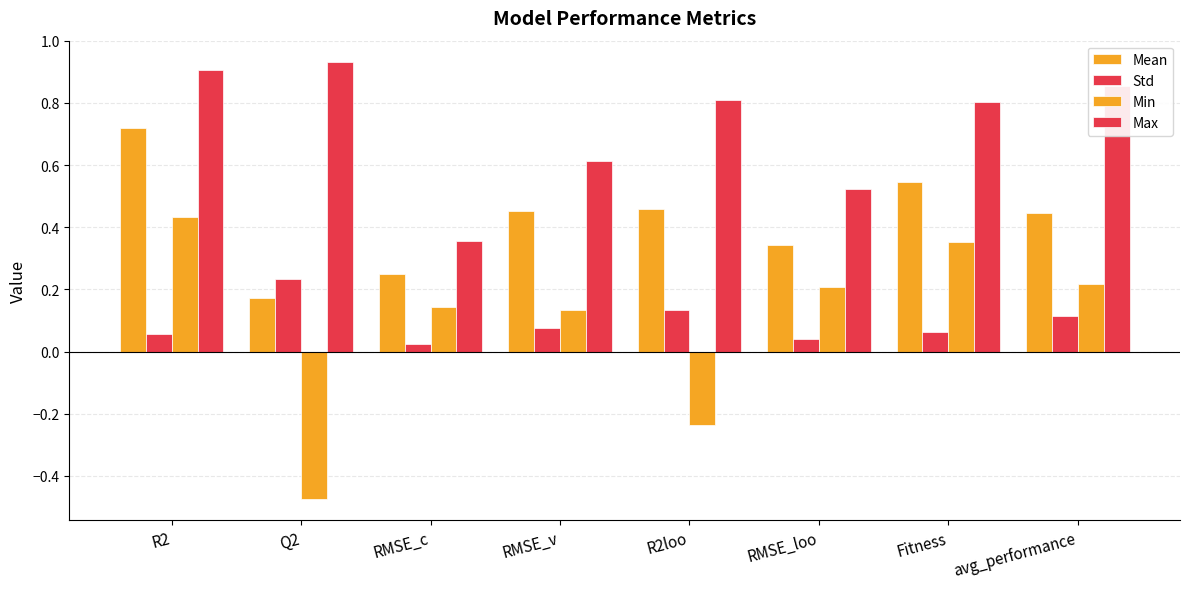

What is the difference between the Min values at RMSE_c and avg_performance?

0.1